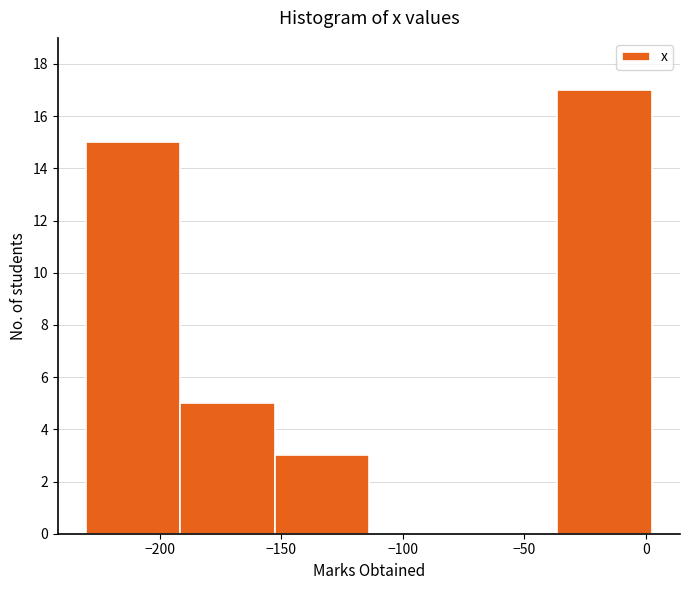

Reading left to right, transcribe this chart: for each bar, give the range it covers on the x-axis and its height. Neither the bar edges nor the heights are printed on the chart, so give them approximately, as read against the axes.

-230 to -190: 15
-190 to -155: 5
-155 to -115: 3
-115 to -75: 0
-75 to -35: 0
-35 to 0: 17